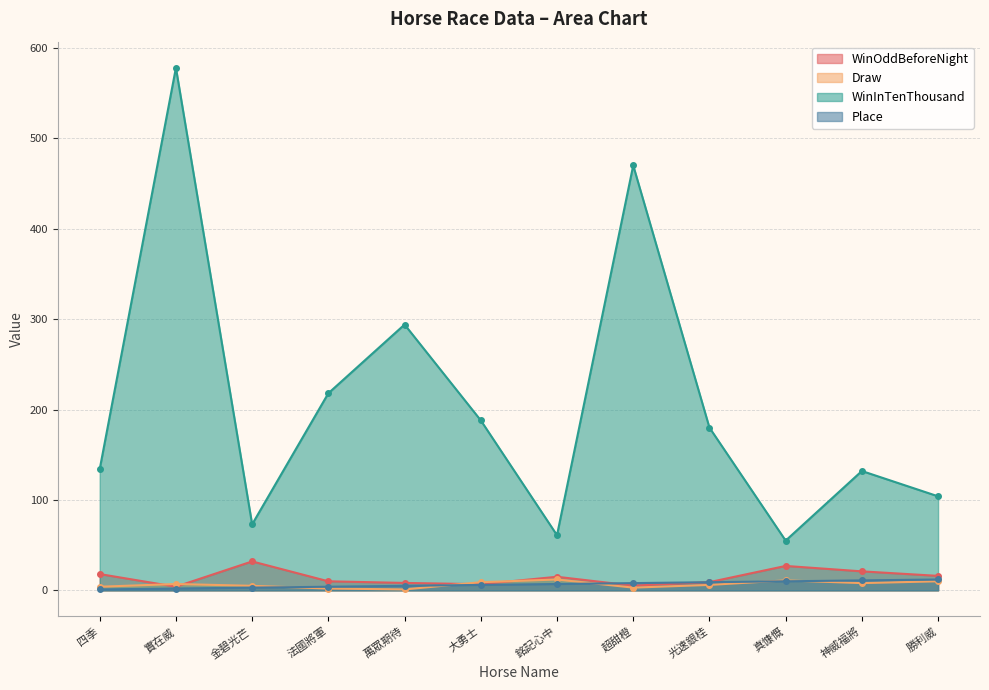

How many values in the WinInTenThousand series are below 180?

6